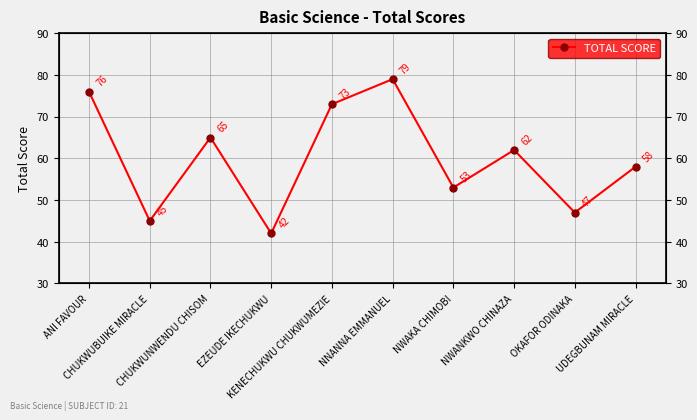

The chart shows a value of 53 at NWAKA CHIMOBI. True or false?

True